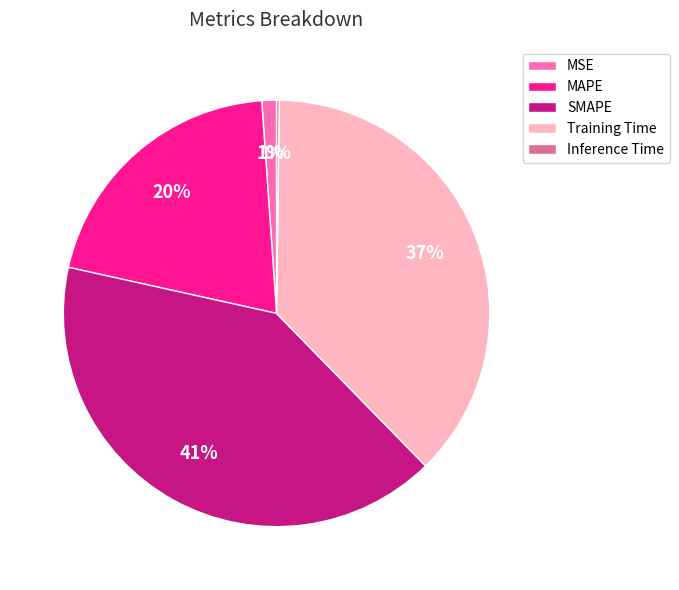

To the nearest percent, what portion does Training Time represent?

37%